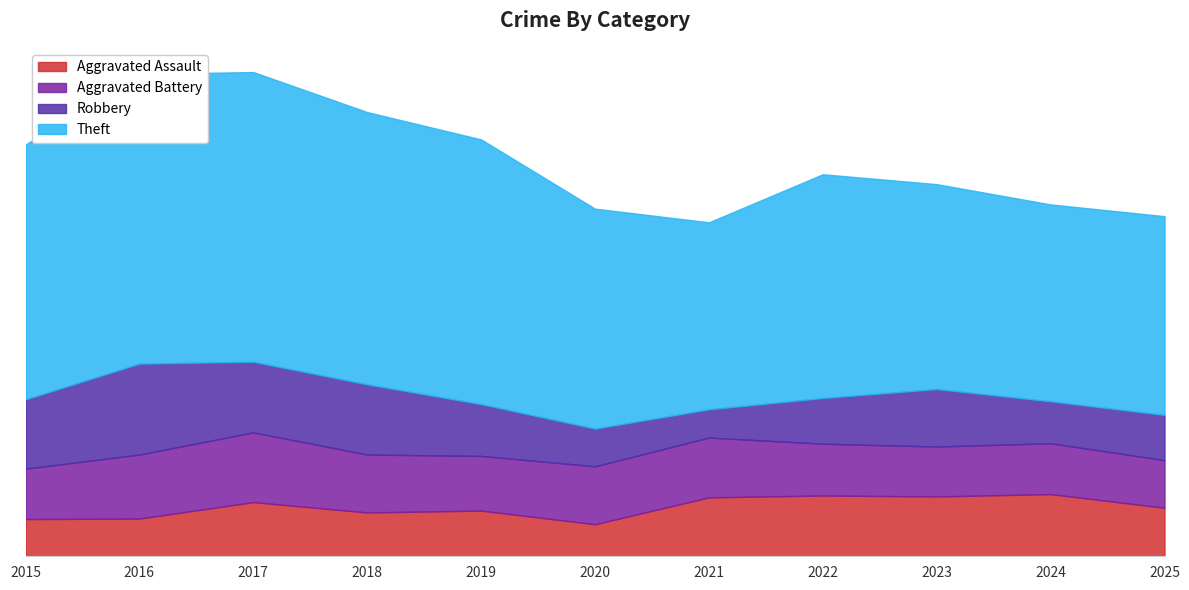

Where is Aggravated Battery nearest to the value 124?

2018